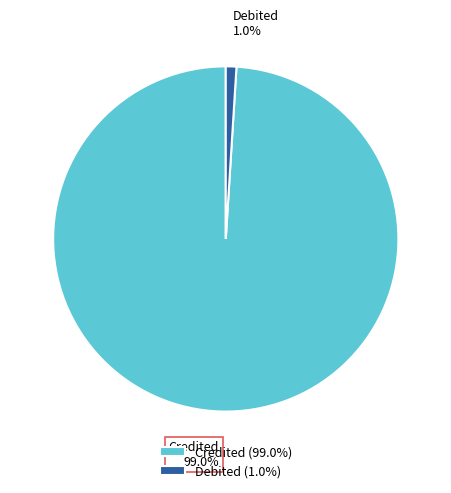

How much of the chart is everything except Credited?

1.0%